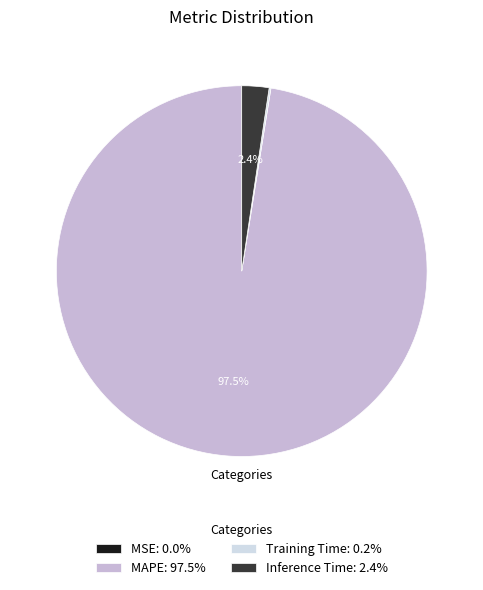

Between Inference Time: 2.4% and MAPE: 97.5%, which is larger?

MAPE: 97.5%